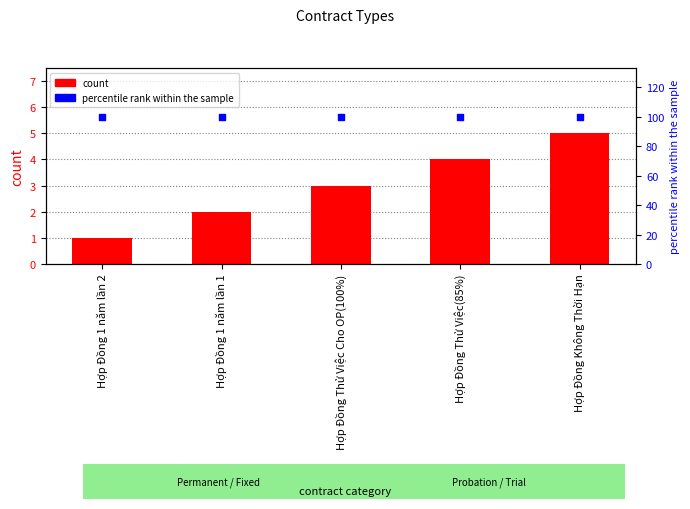

At how many categories does at least one series exceed 13?

5